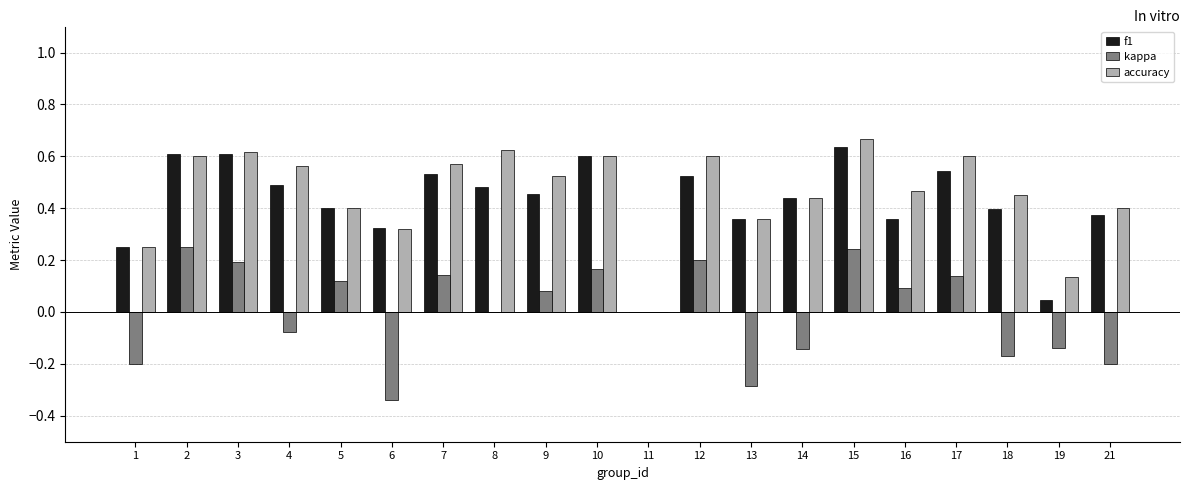

The value of kappa at 21 is -0.3. True or false?

False